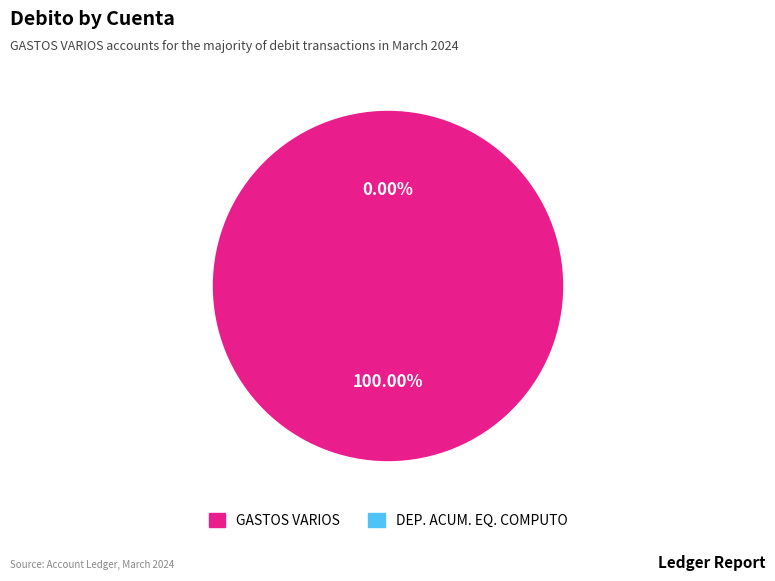

Which category has the biggest portion of the pie?

[66416] GASTOS VARIOS